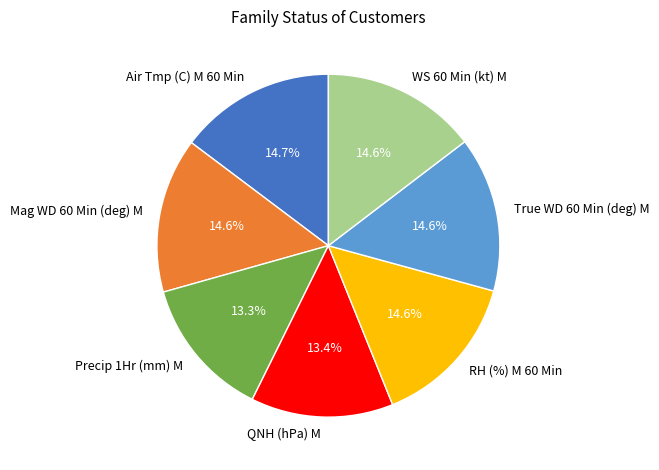

To the nearest percent, what portion does Mag WD 60 Min (deg) M represent?

15%